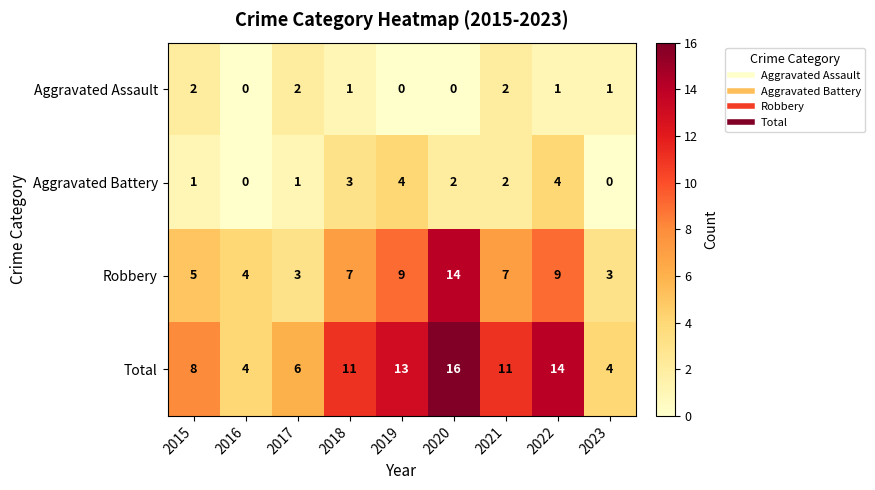

The value of Aggravated Battery at 2023 is -1. True or false?

False